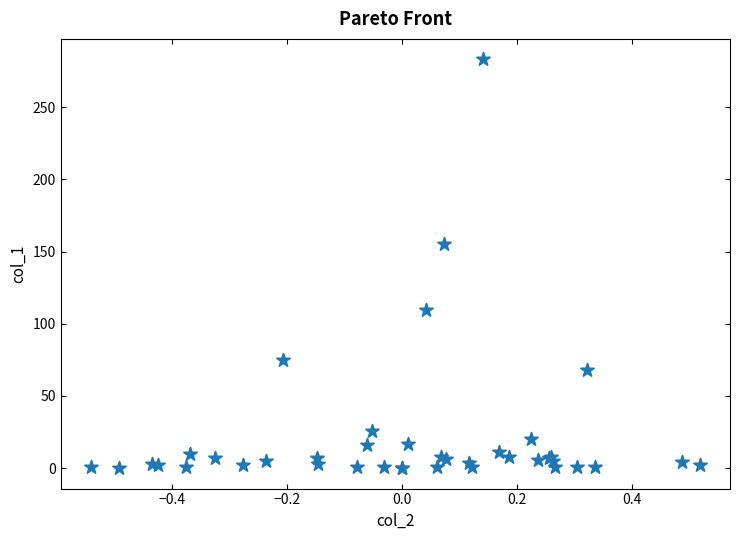

What Y value in the scatter plot is closest to 141?

155.3